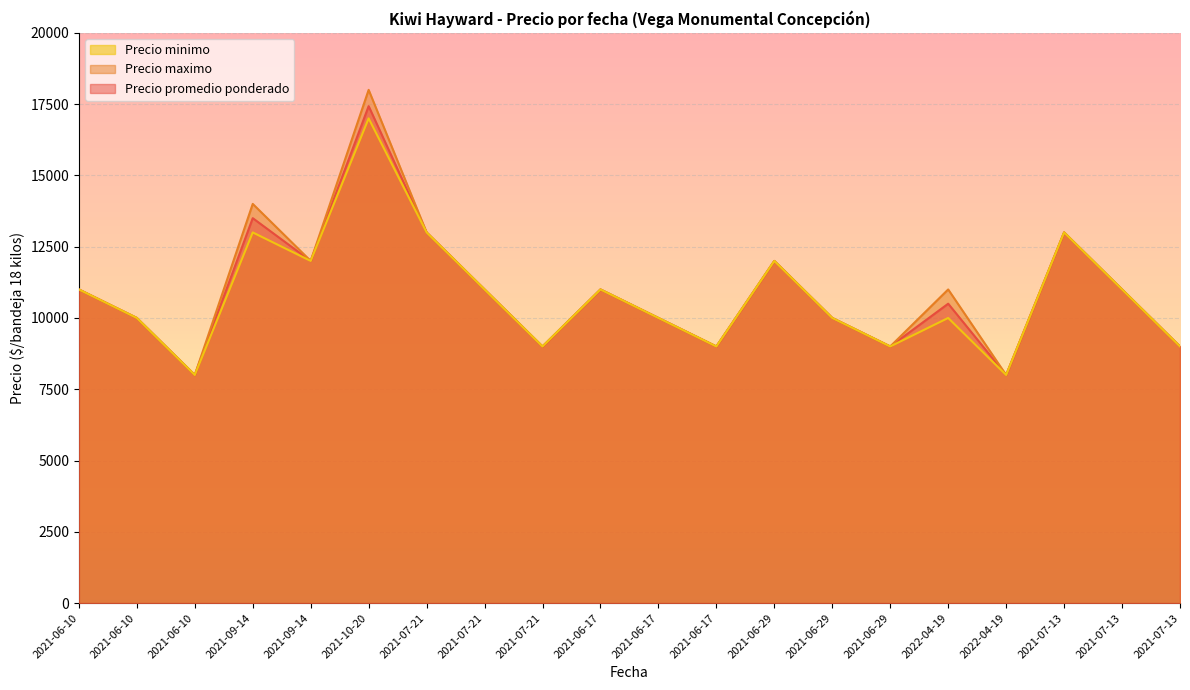

True or false: Precio promedio ponderado and Precio minimo intersect in this chart.

False